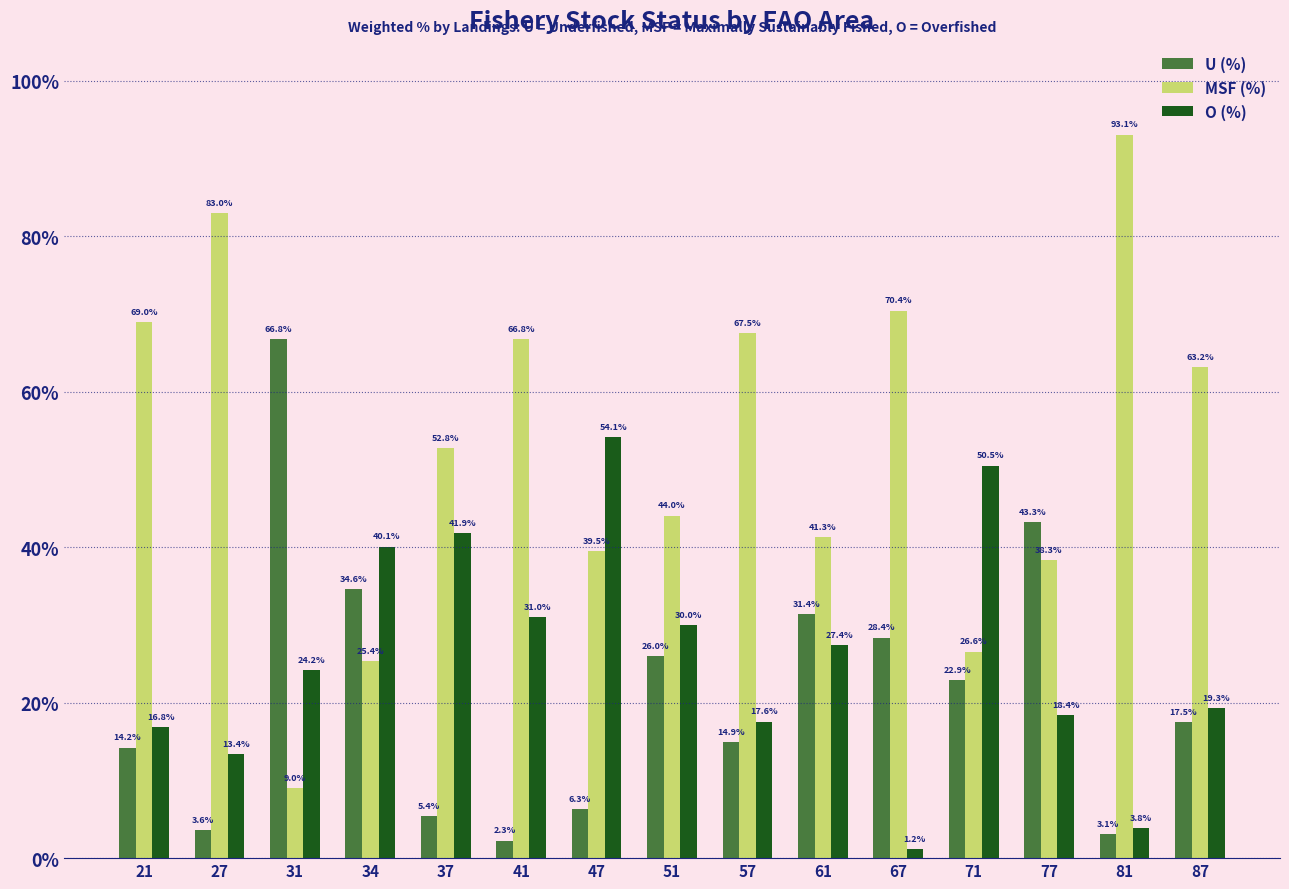

What is the average value of the O (%) series?

26.0